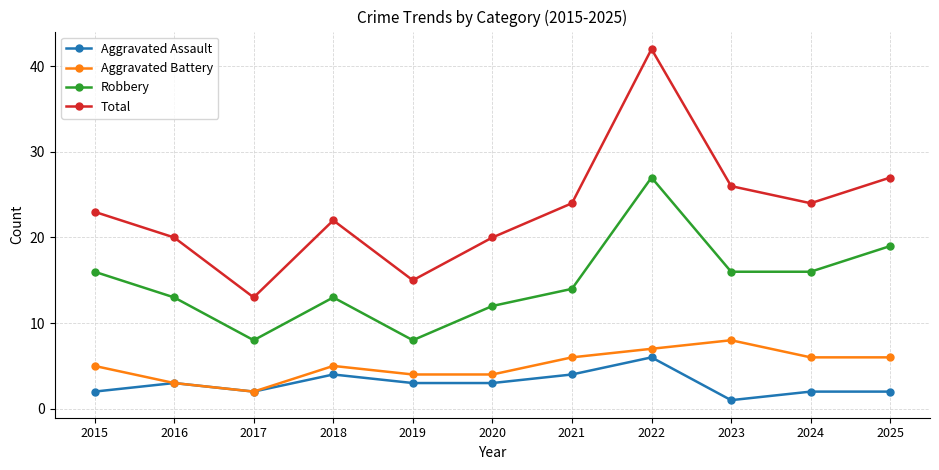

Reading right to left, what are all the values shown in this chart?

Aggravated Assault: 2	2	1	6	4	3	3	4	2	3	2
Aggravated Battery: 6	6	8	7	6	4	4	5	2	3	5
Robbery: 19	16	16	27	14	12	8	13	8	13	16
Total: 27	24	26	42	24	20	15	22	13	20	23